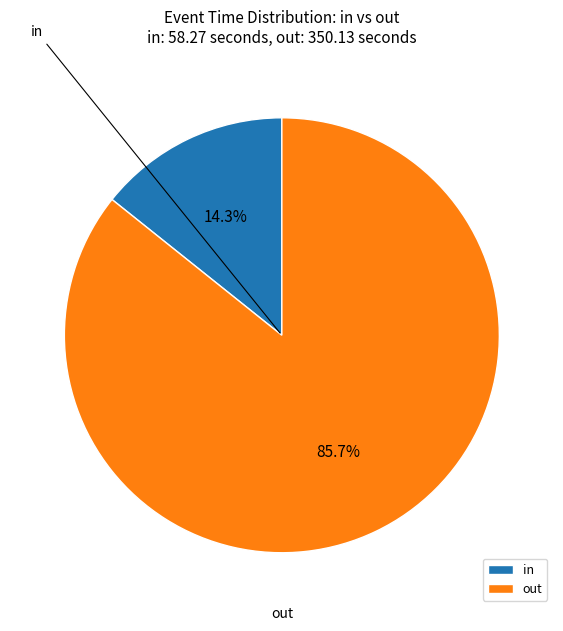

Which slice is the largest?

out